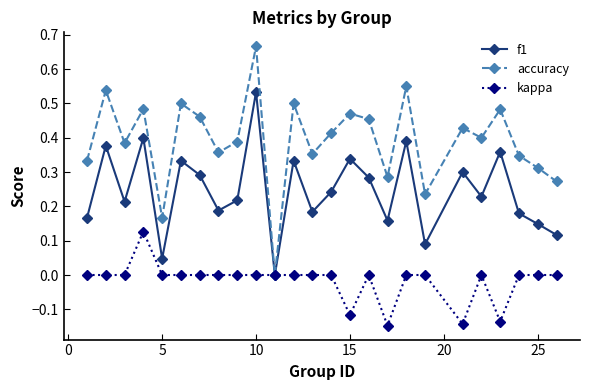

Which series has the largest range (max minus min)?

accuracy